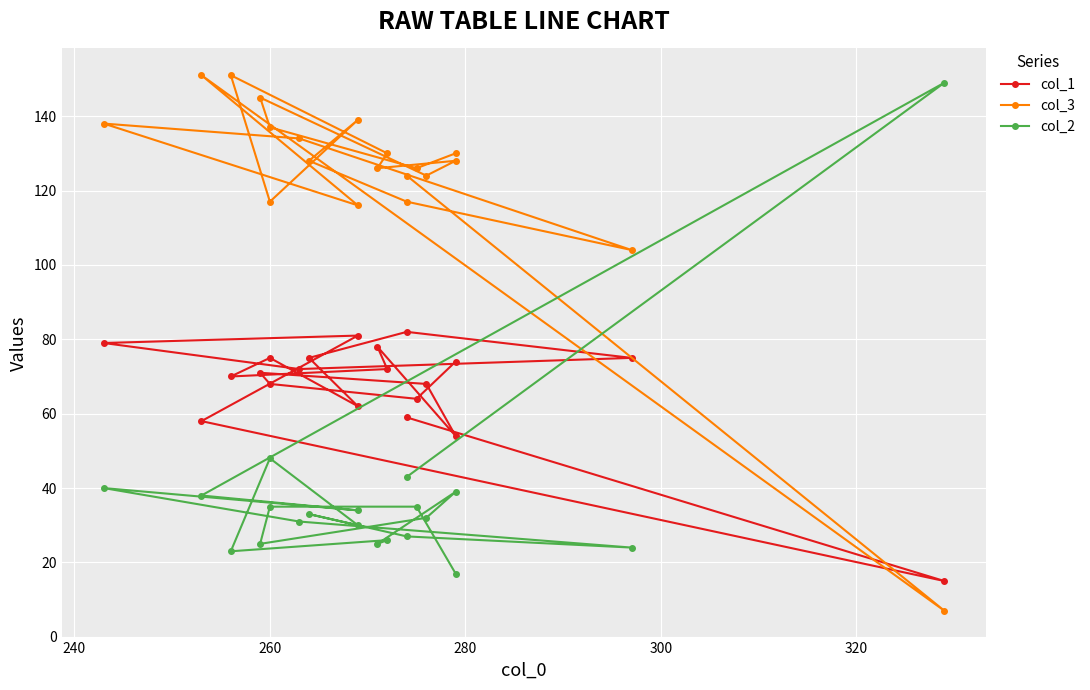

What are all the series names shown in the legend?

col_1, col_3, col_2